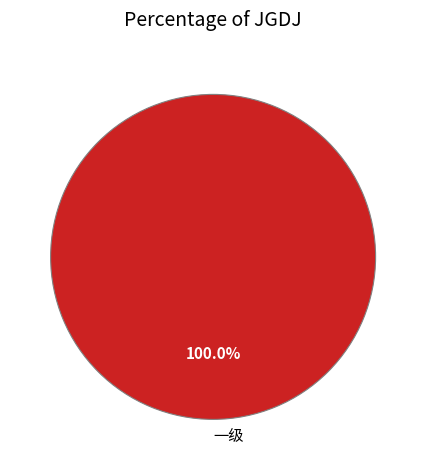

Does any single category account for the majority?

Yes